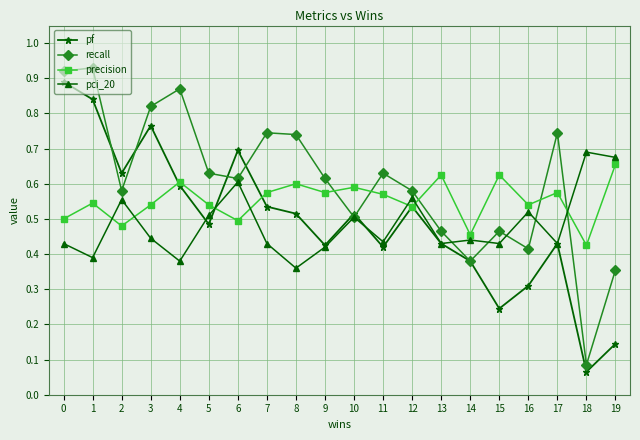

What are all the series names shown in the legend?

pf, recall, precision, pci_20